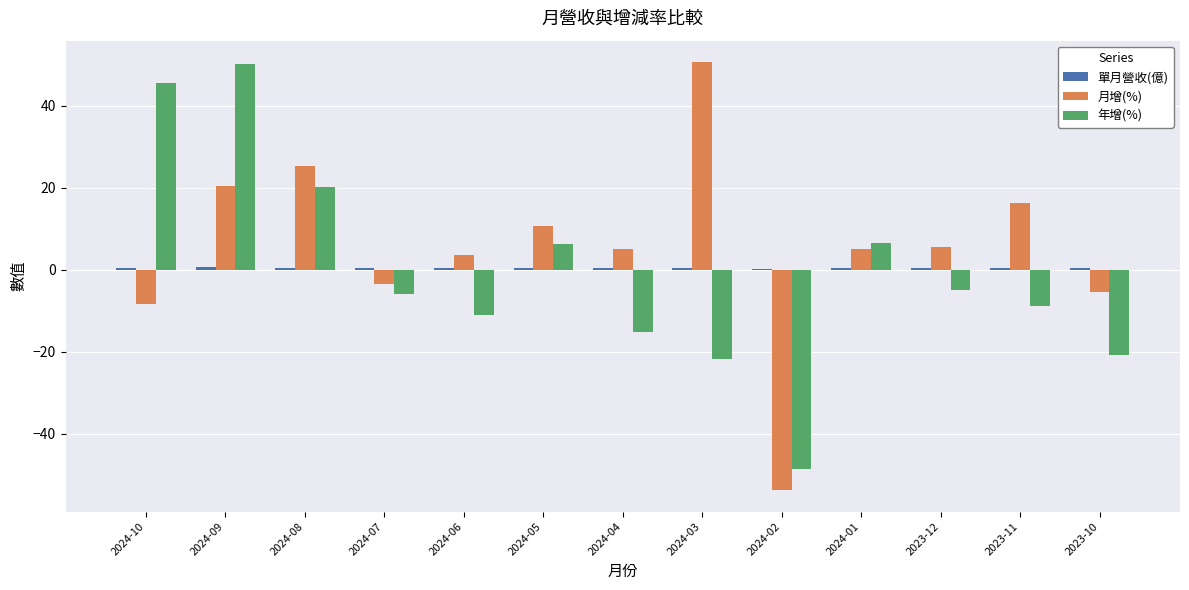

Which series has the largest range (max minus min)?

月增(%)